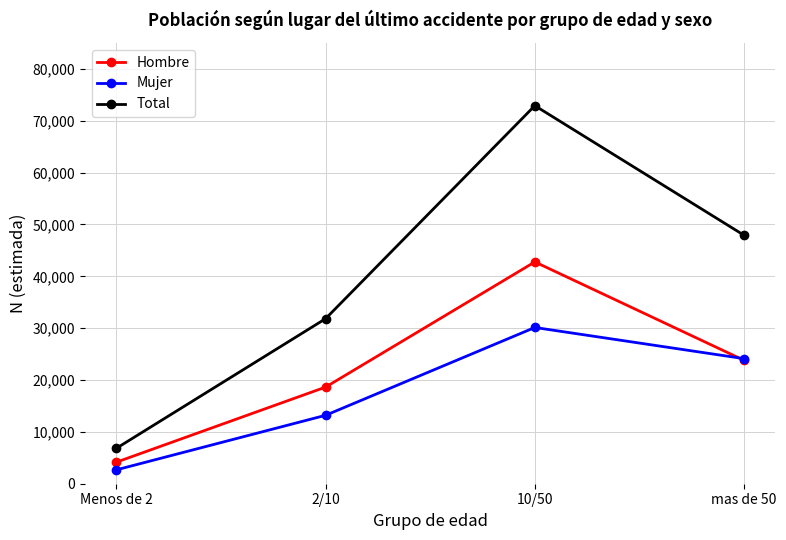

Reading left to right, transcribe all the data shown in this chart.

Hombre: 4150	18632	42780	23795
Mujer: 2672	13195	30135	24120
Total: 6822	31827	72915	47915